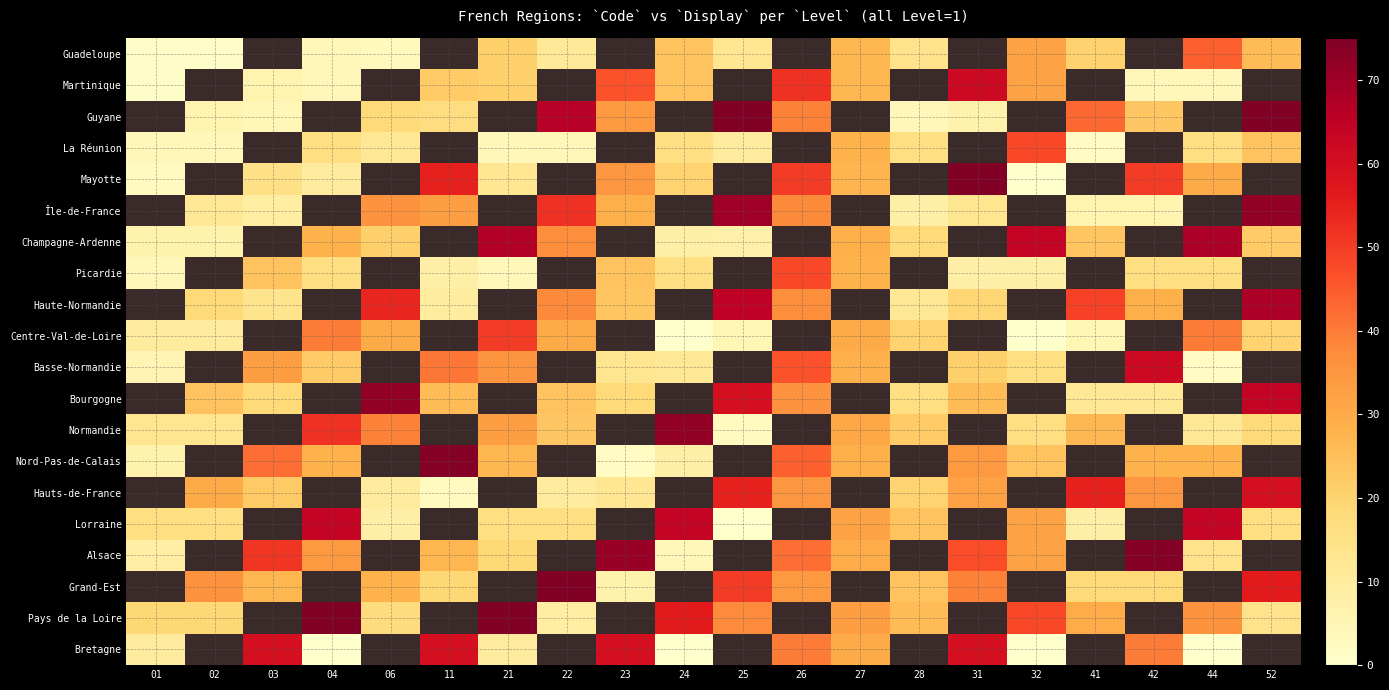

At how many categories does at least one series exceed 22?

19